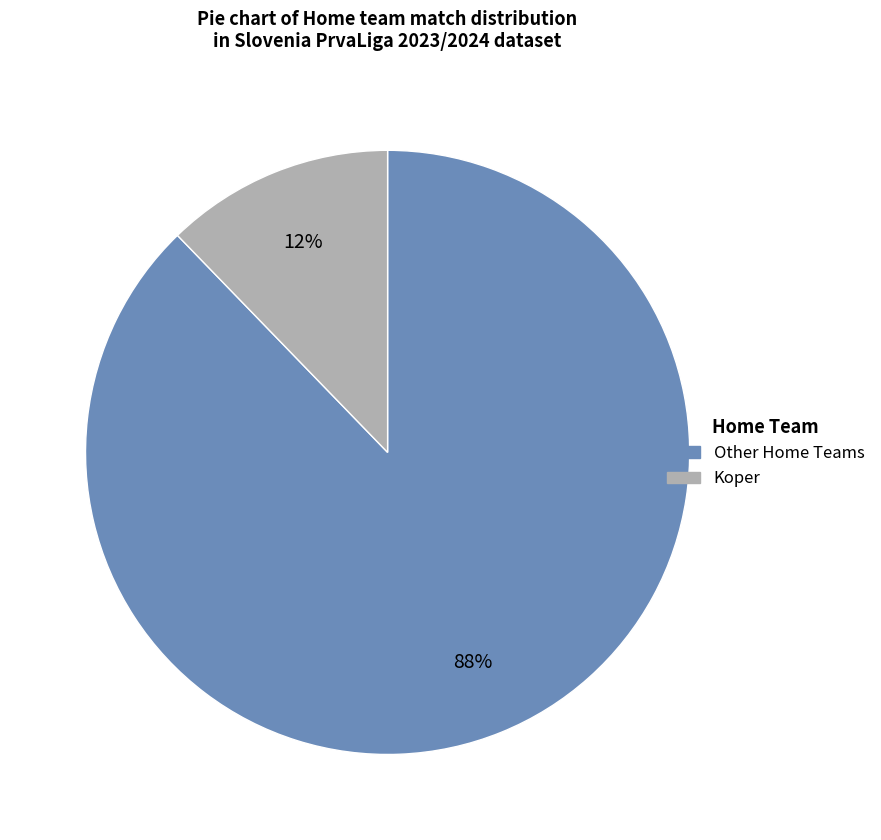

To the nearest percent, what is the difference between the largest and smallest slice percentages?

76%